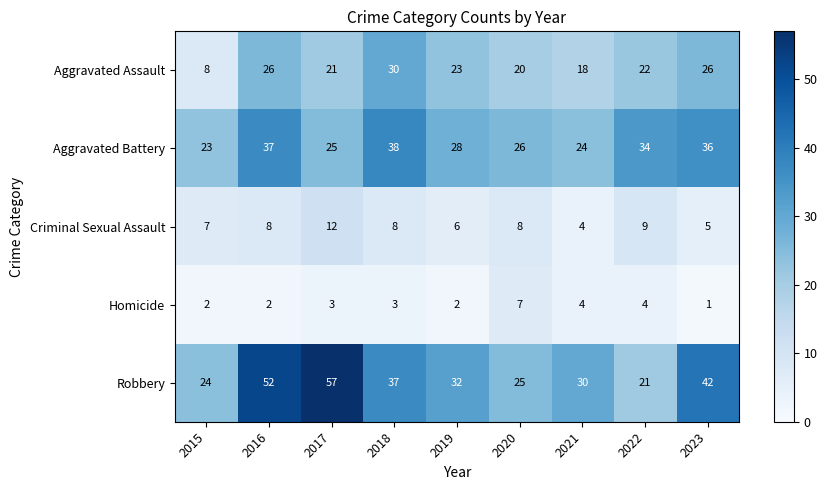

What is the difference between the Robbery values at 2016 and 2018?

15